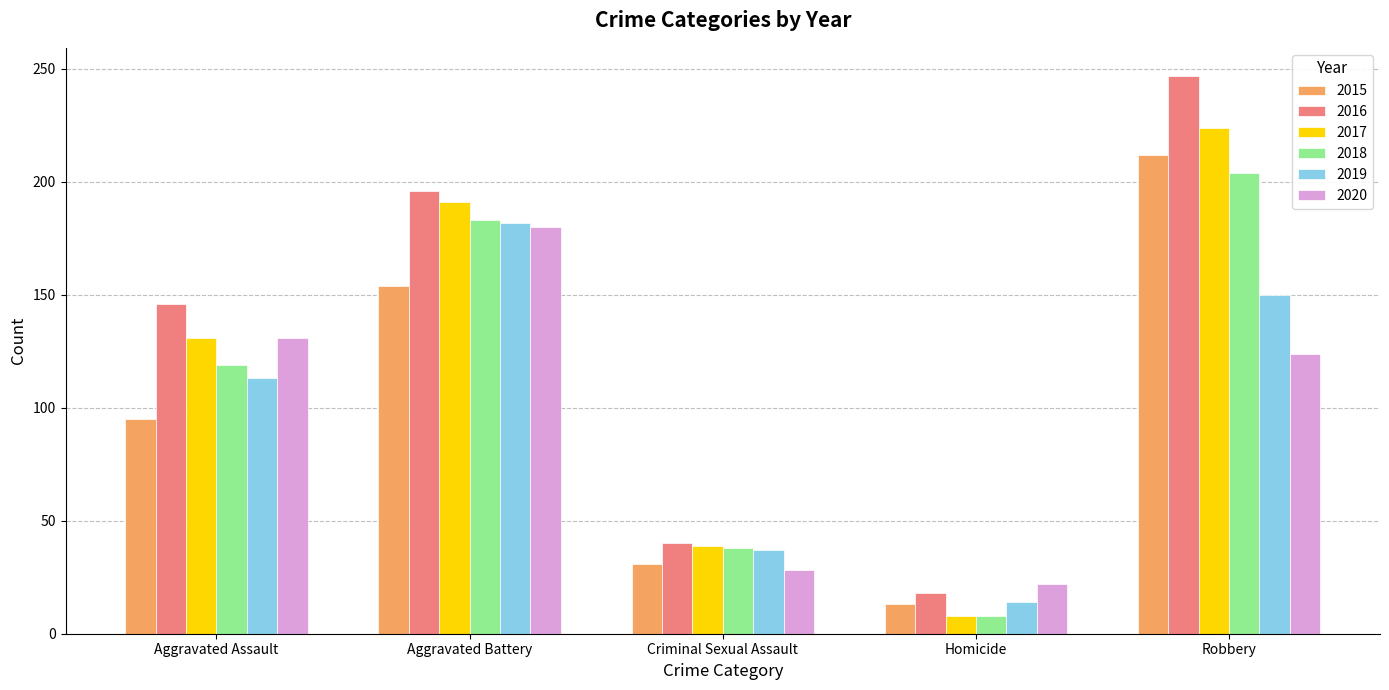

Reading left to right, extract all data points from this chart.

2015: 95	154	31	13	212
2016: 146	196	40	18	247
2017: 131	191	39	8	224
2018: 119	183	38	8	204
2019: 113	182	37	14	150
2020: 131	180	28	22	124